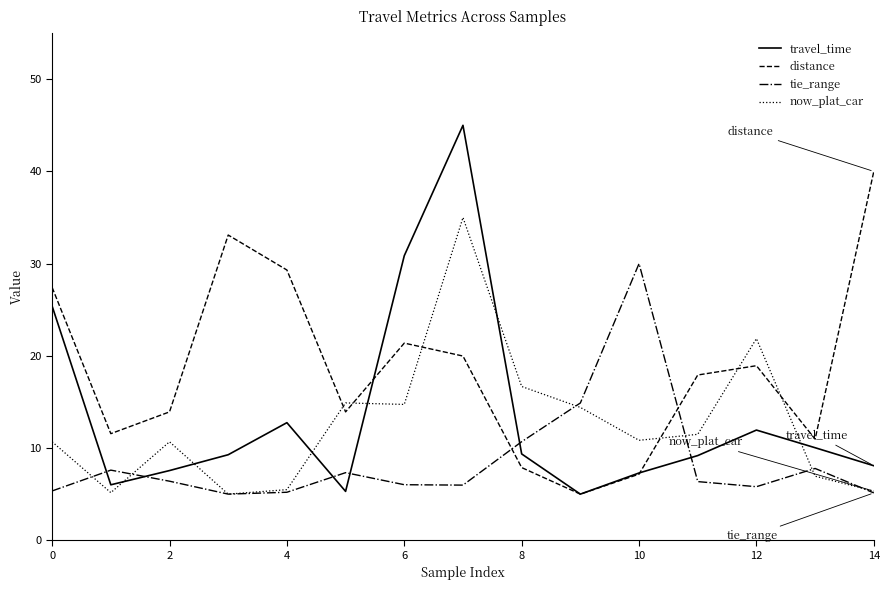

Which series has the widest spread of values?

travel_time